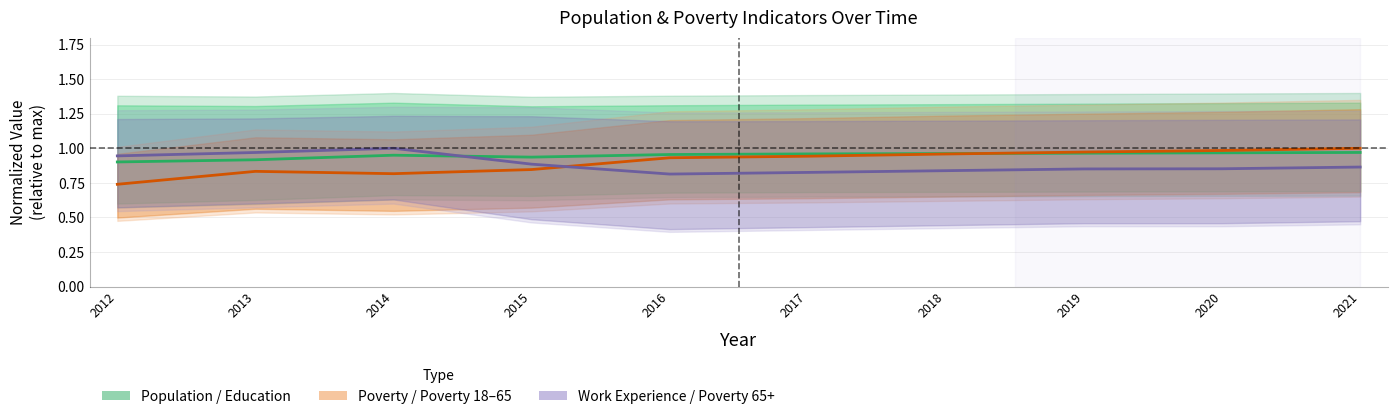

True or false: Poverty / Poverty 18-65 and Work Experience / Poverty 65+ intersect in this chart.

True